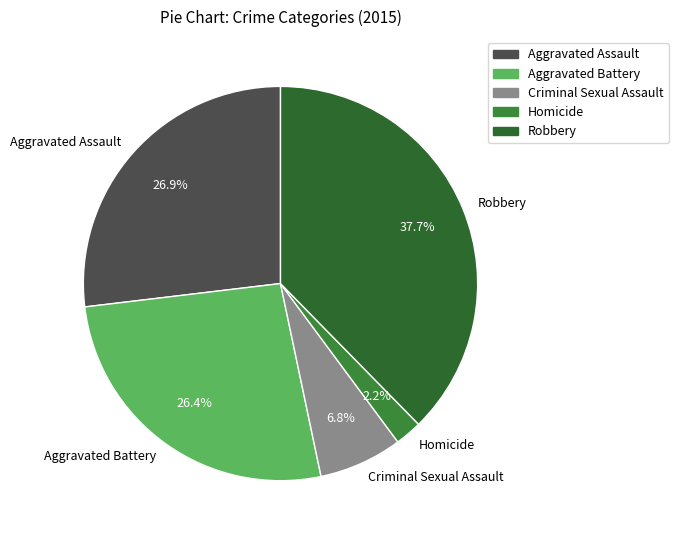

Count the number of slices in the pie.

5